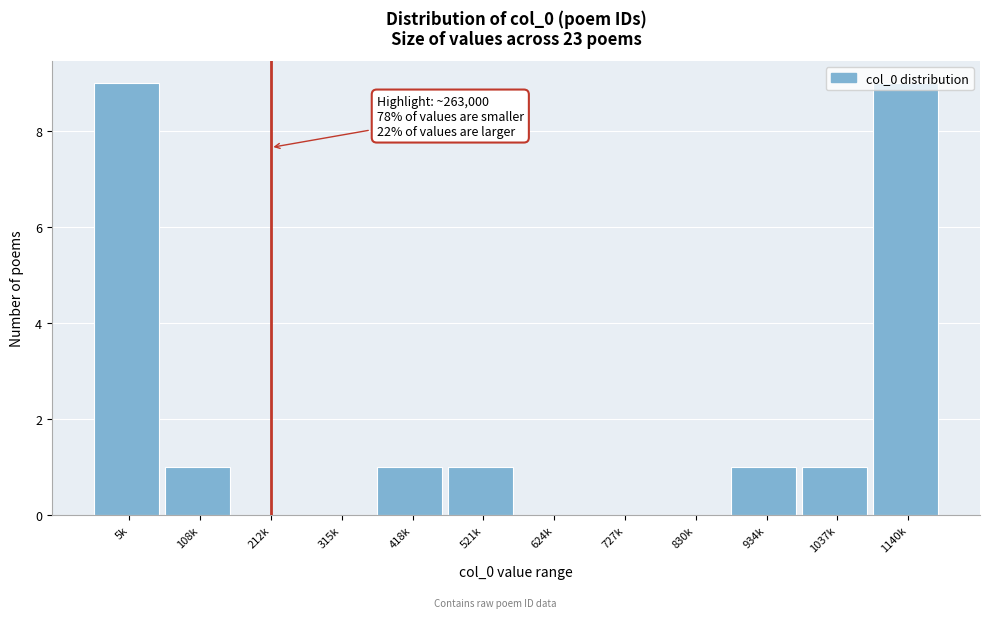

Between 624k and 418k, which is larger?

418k